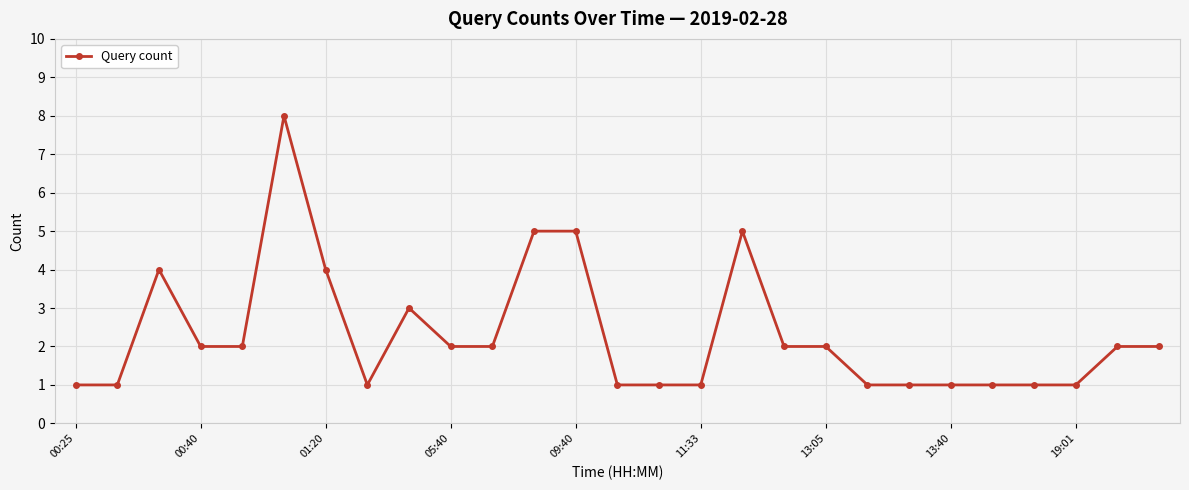

What is the value of the 25th point from the left?

1